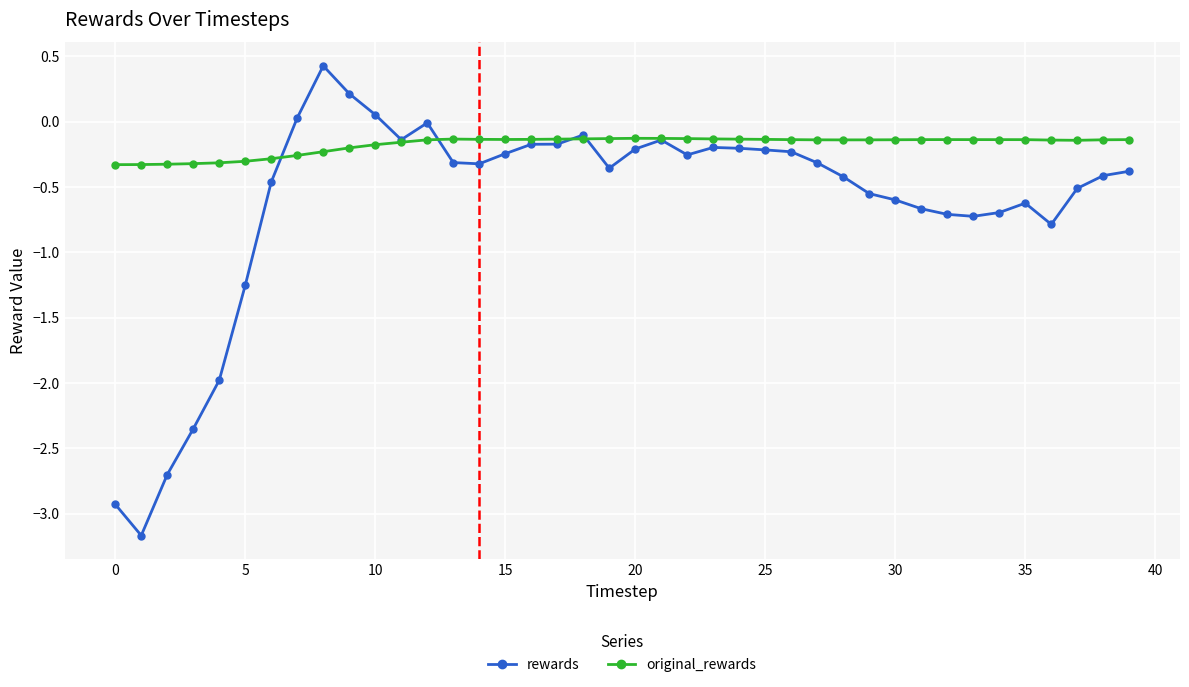

Rank the series by their maximum value, from lowest to highest.

original_rewards, rewards